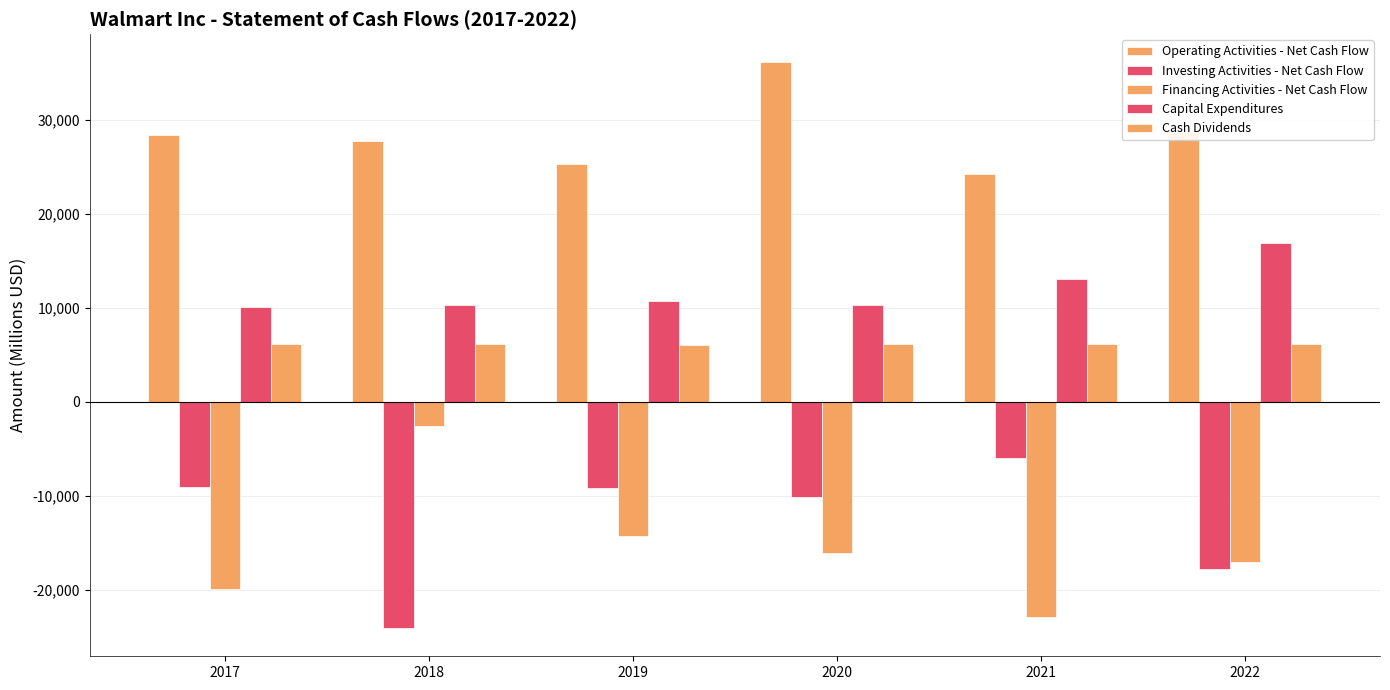

Reading left to right, extract all data points from this chart.

Operating Activities - Net Cash Flow: 2017=28337	2018=27753	2019=25255	2020=36074	2021=24181	2022=28841
Investing Activities - Net Cash Flow: 2017=-9060	2018=-24036	2019=-9128	2020=-10071	2021=-6015	2022=-17722
Financing Activities - Net Cash Flow: 2017=-19875	2018=-2537	2019=-14299	2020=-16117	2021=-22828	2022=-17039
Capital Expenditures: 2017=10051	2018=10344	2019=10705	2020=10264	2021=13106	2022=16857
Cash Dividends: 2017=6124	2018=6102	2019=6048	2020=6116	2021=6152	2022=6114